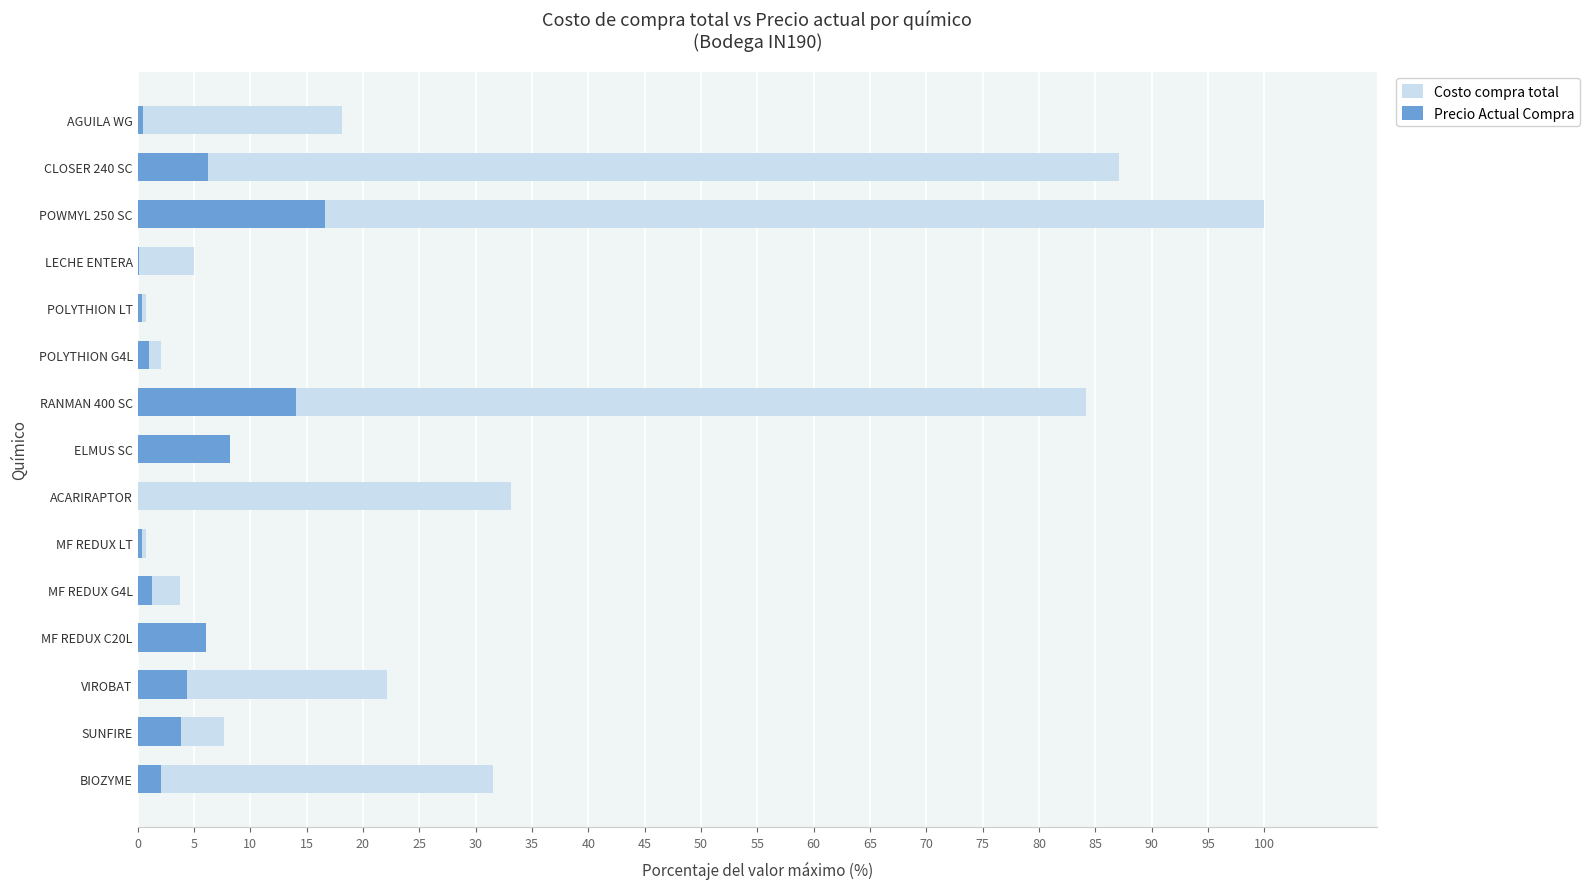

How many bars are there in total?

30